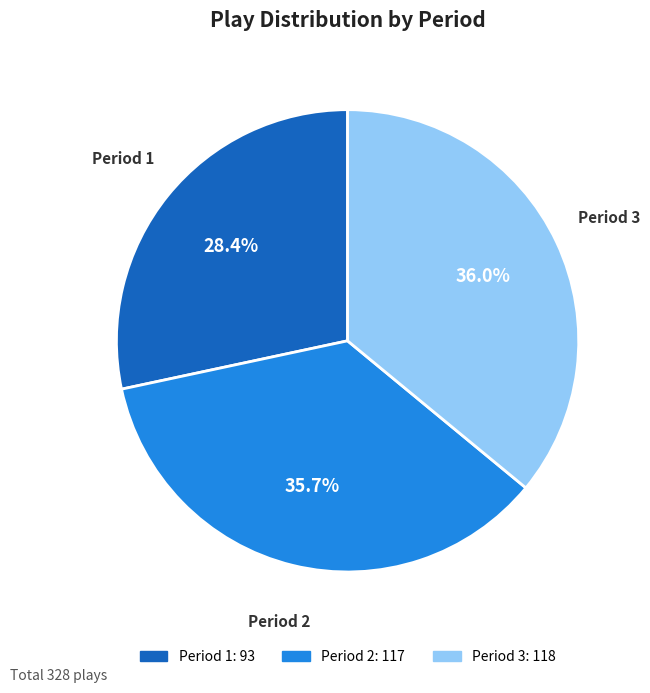

Is it true that Period 1 is 19% of the pie?

False